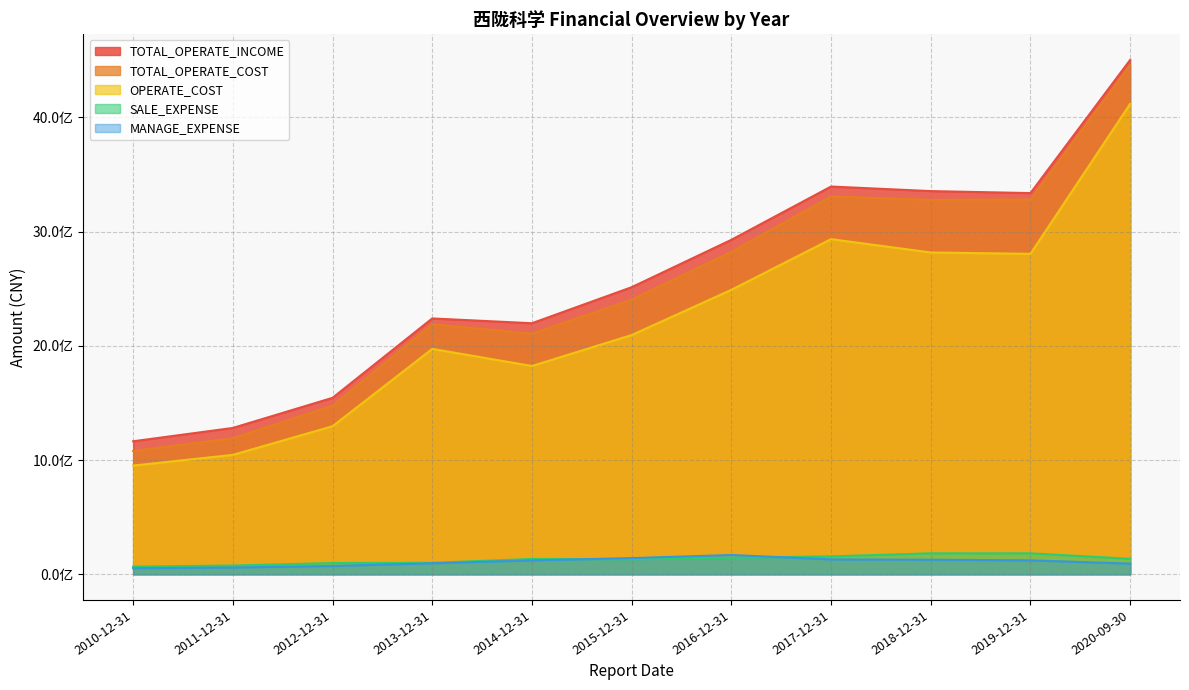

What is the label of the 8th point from the right?

2013-12-31